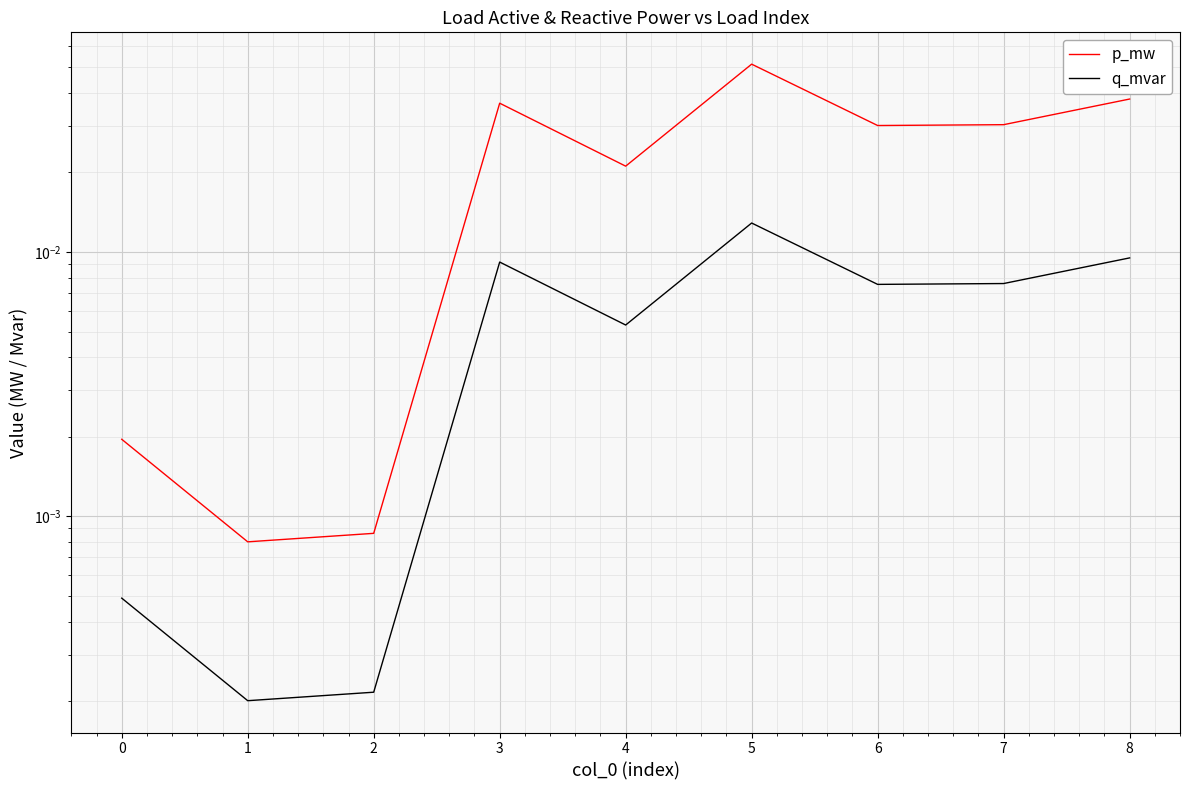

How many distinct data groups are displayed?

2